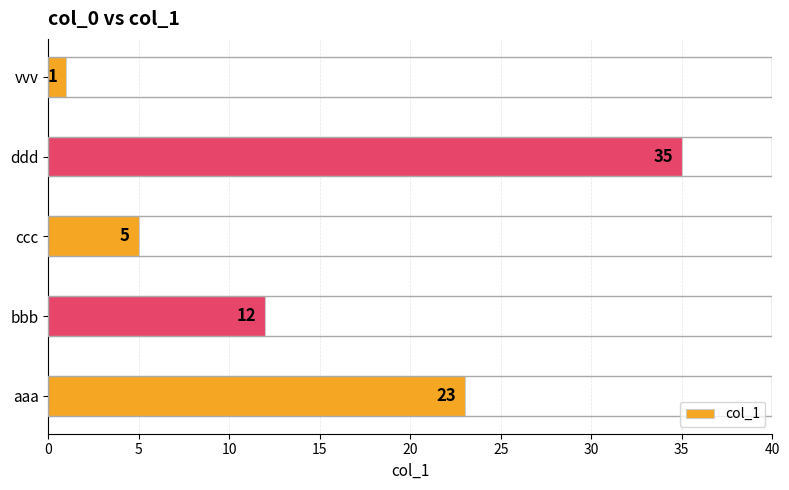

List the labels in order of value, smallest first.

vvv, ccc, bbb, aaa, ddd